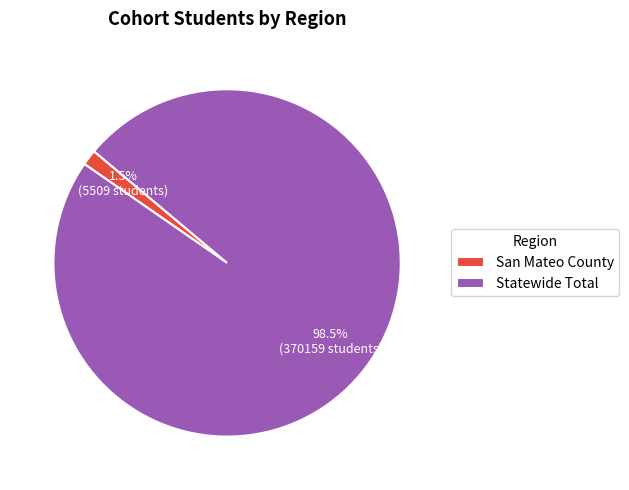

To the nearest percent, what is the combined percentage of Statewide Total and San Mateo County?

100%